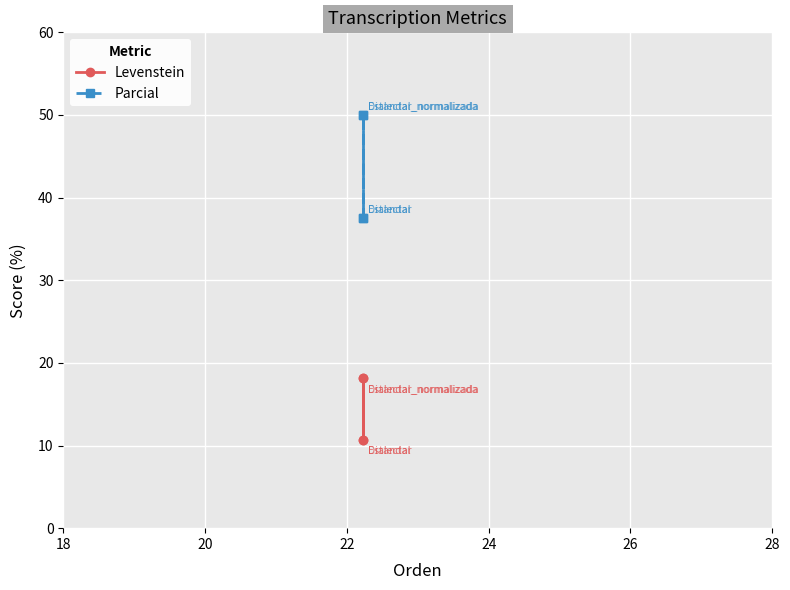

Which series has the largest total across all categories?

Parcial